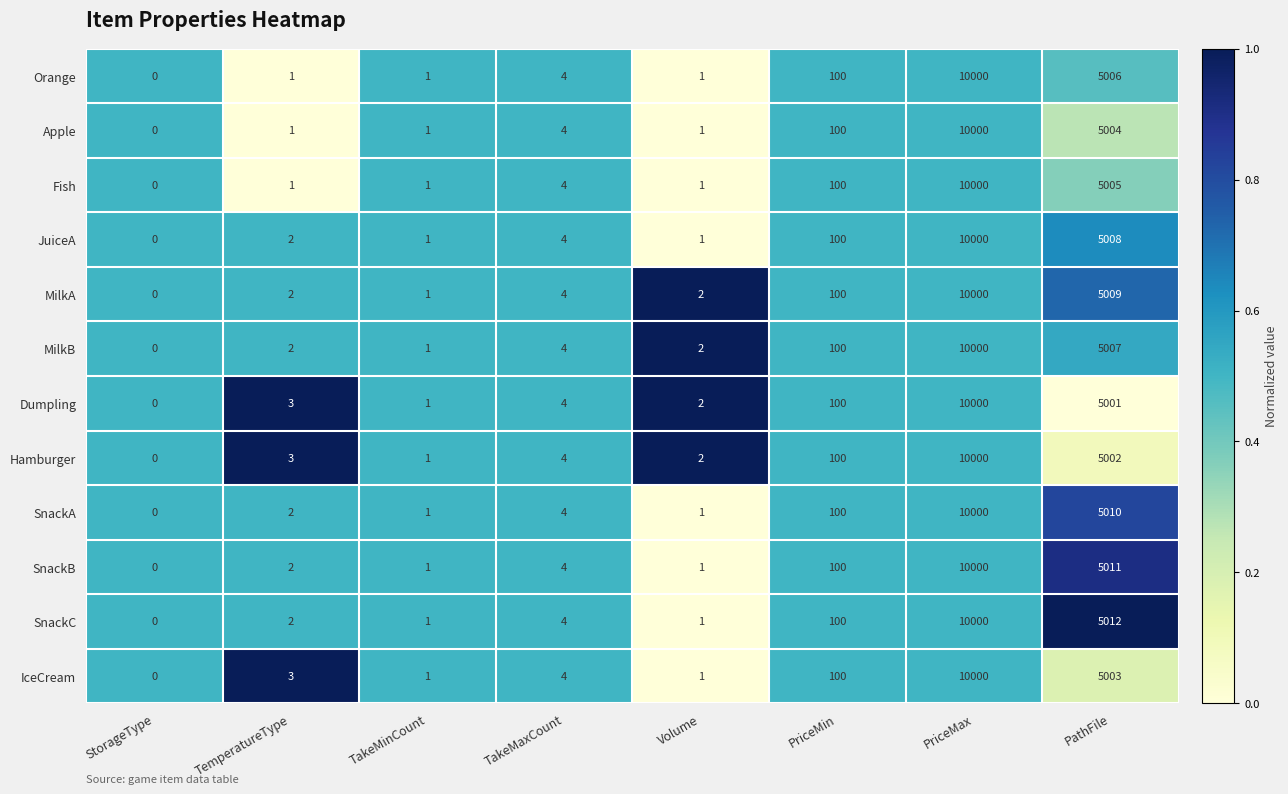

What is the sum of the Orange values at PriceMin and Volume?

101